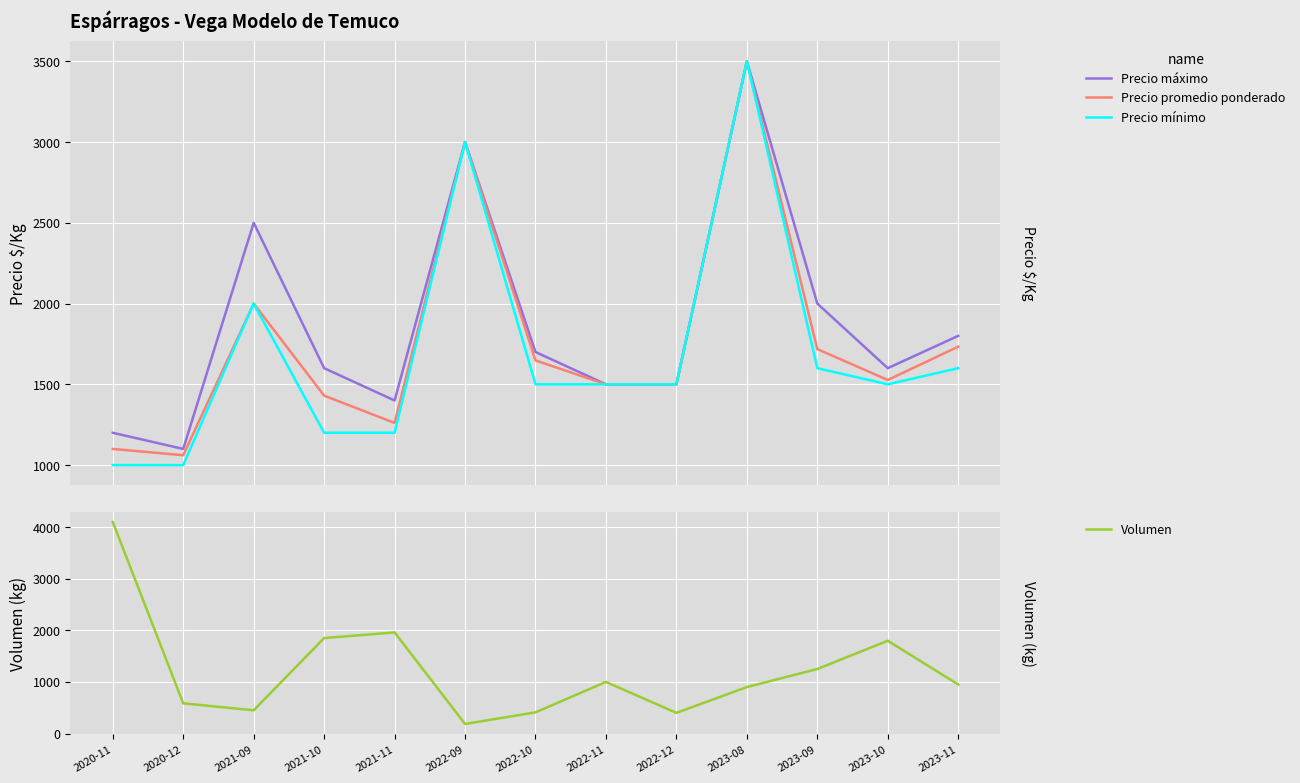

Reading right to left, what are all the values shown in this chart?

Precio máximo: 1800	1600	2000	3500	1500	1500	1700	3000	1400	1600	2500	1100	1200
Precio promedio ponderado: 1733	1527	1718	3500	1500	1500	1648	3000	1261	1430	2000	1061	1100
Precio mínimo: 1600	1500	1600	3500	1500	1500	1500	3000	1200	1200	2000	1000	1000
Volumen: 950	1798	1250	900	400	1000	410	185	1960	1850	450	585	4100